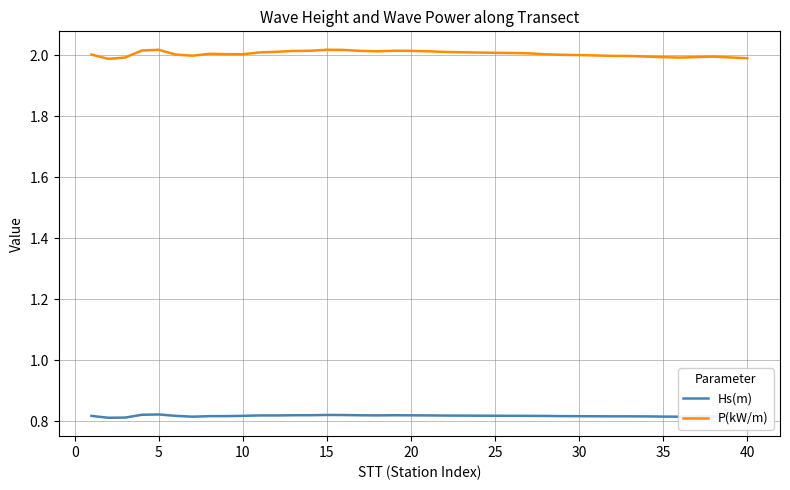

Rank the series by their average value, from highest to lowest.

P(kW/m), Hs(m)